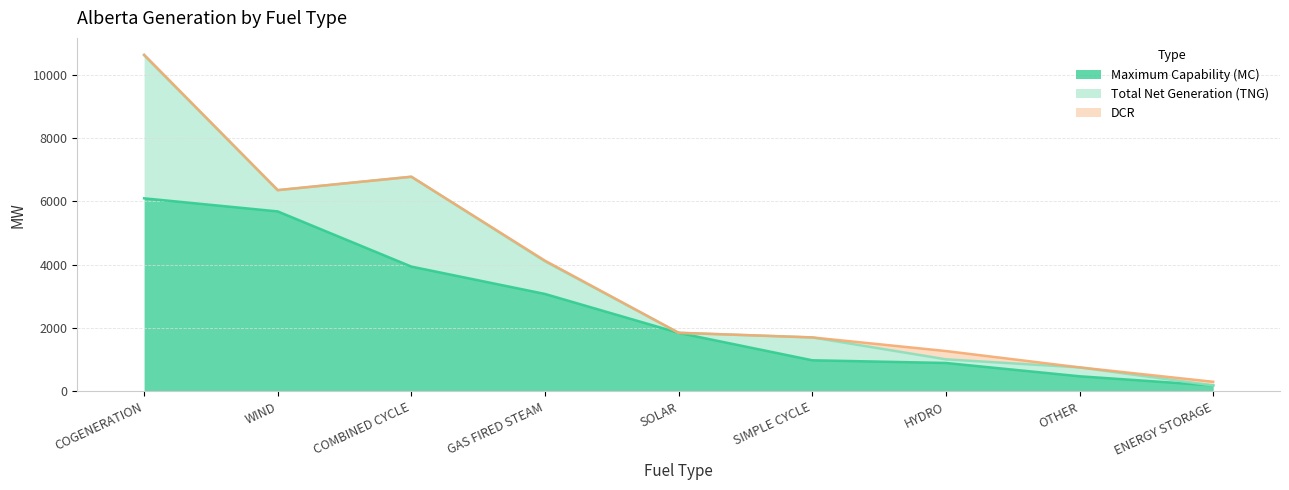

Reading left to right, extract all data points from this chart.

Maximum Capability (MC): 6097	5684	3942	3078	1850	984	899	479	190
Total Net Generation (TNG): 4518	672	2837	1031	2	722	115	281	0
DCR: 16	0	0	20	0	0	262	0	115